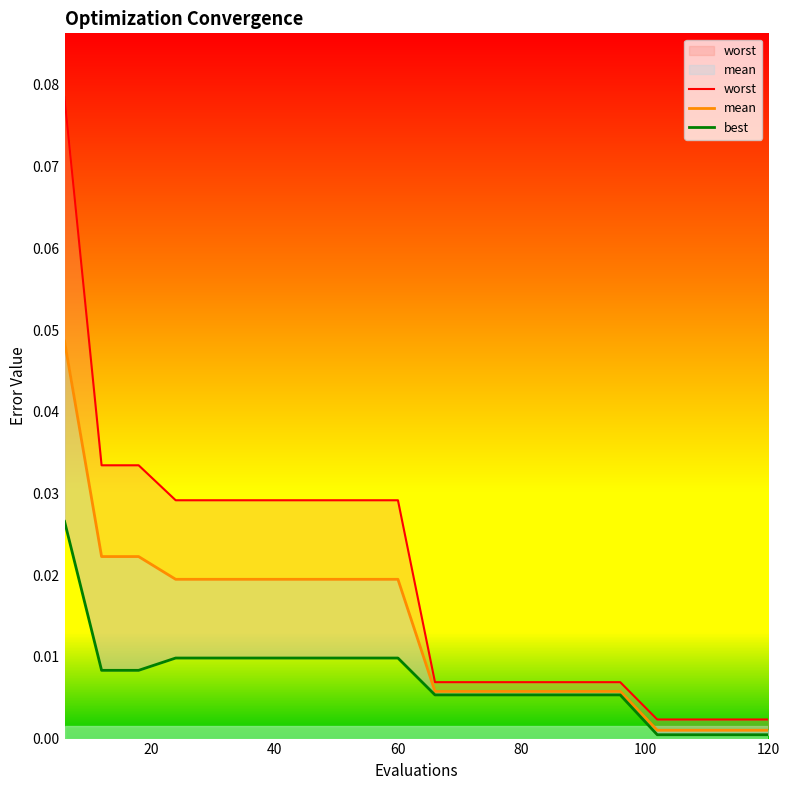

True or false: best and worst cross at least once.

False